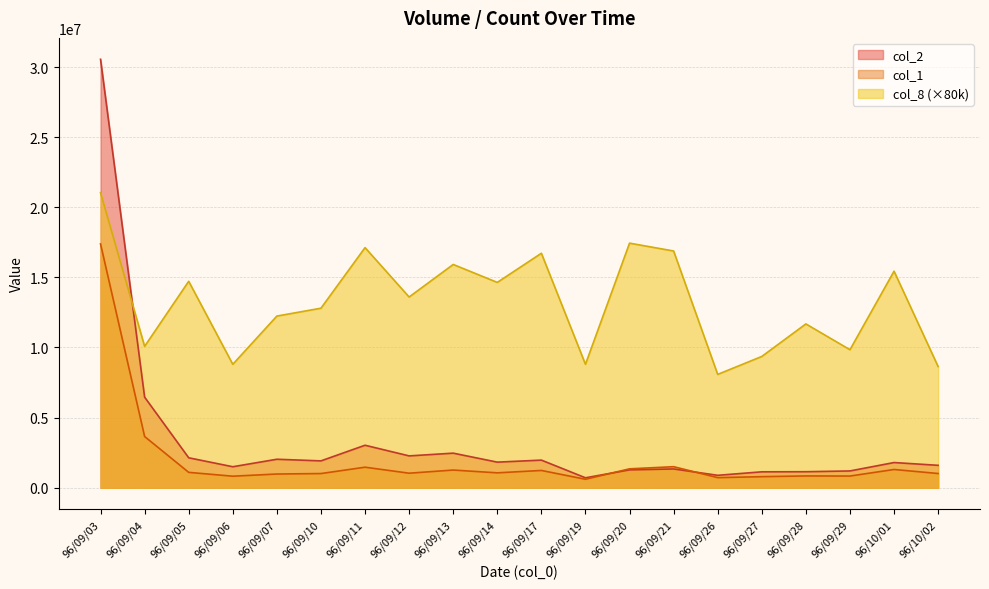

True or false: col_8 and col_1 cross at least once.

False